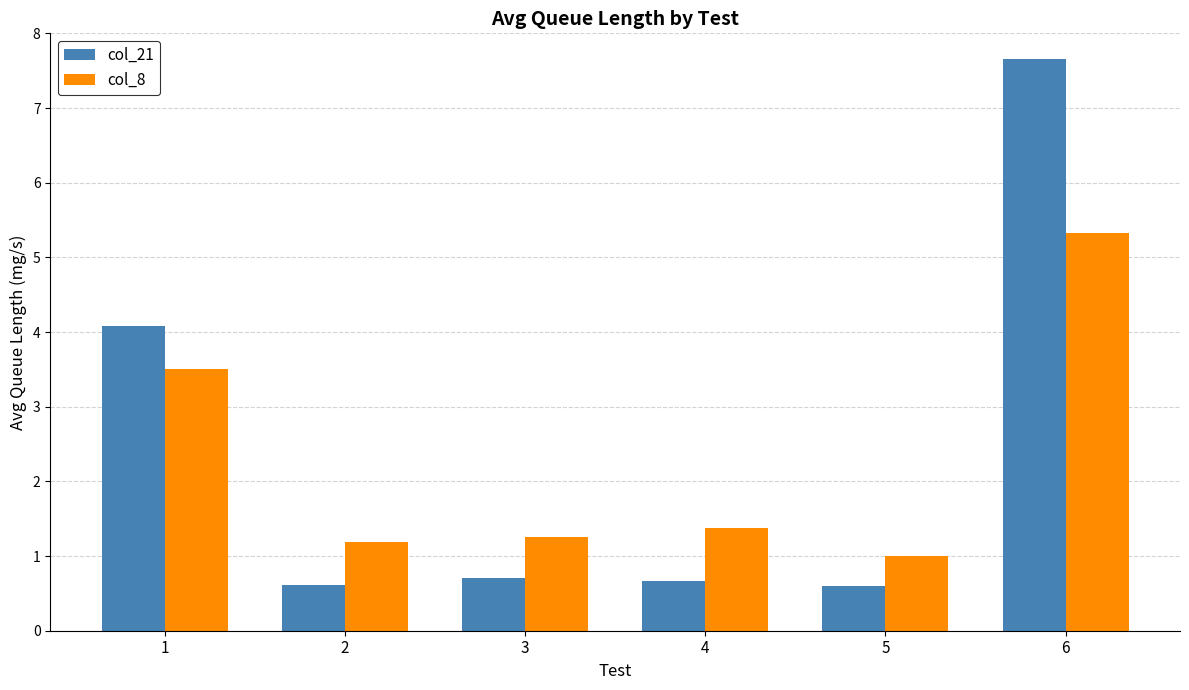

Between 1 and 5, which series saw the biggest shift?

col_21